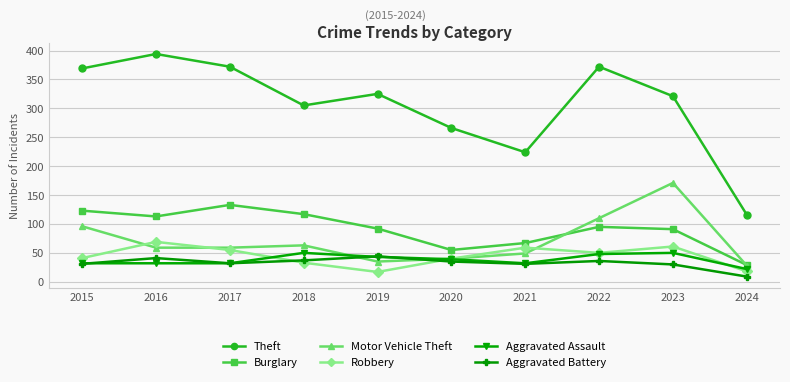

What is the sum of the Motor Vehicle Theft values at 2024 and 2015?

124